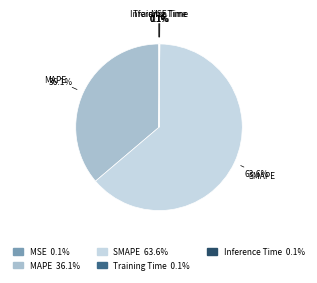

The MAPE slice represents 36% of the pie. True or false?

True